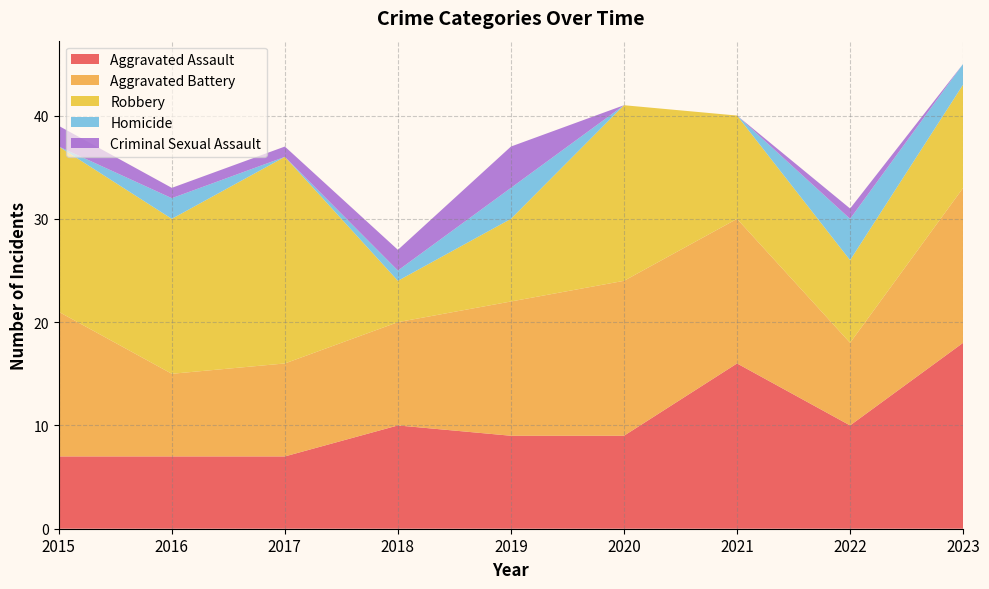

Reading left to right, list all the values displayed in this chart.

Aggravated Assault: 2015=7	2016=7	2017=7	2018=10	2019=9	2020=9	2021=16	2022=10	2023=18
Aggravated Battery: 2015=14	2016=8	2017=9	2018=10	2019=13	2020=15	2021=14	2022=8	2023=15
Robbery: 2015=16	2016=15	2017=20	2018=4	2019=8	2020=17	2021=10	2022=8	2023=10
Homicide: 2015=0	2016=2	2017=0	2018=1	2019=3	2020=0	2021=0	2022=4	2023=2
Criminal Sexual Assault: 2015=2	2016=1	2017=1	2018=2	2019=4	2020=0	2021=0	2022=1	2023=0